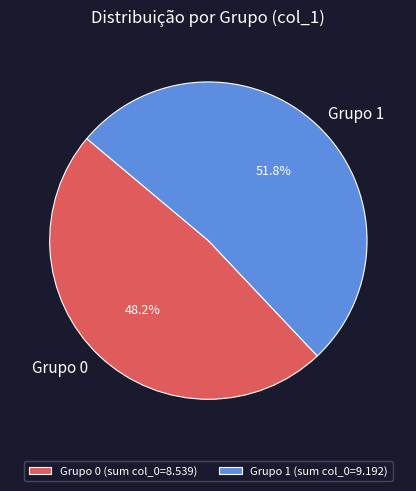

Do Grupo 1 and Grupo 0 together represent more than half of the pie?

Yes